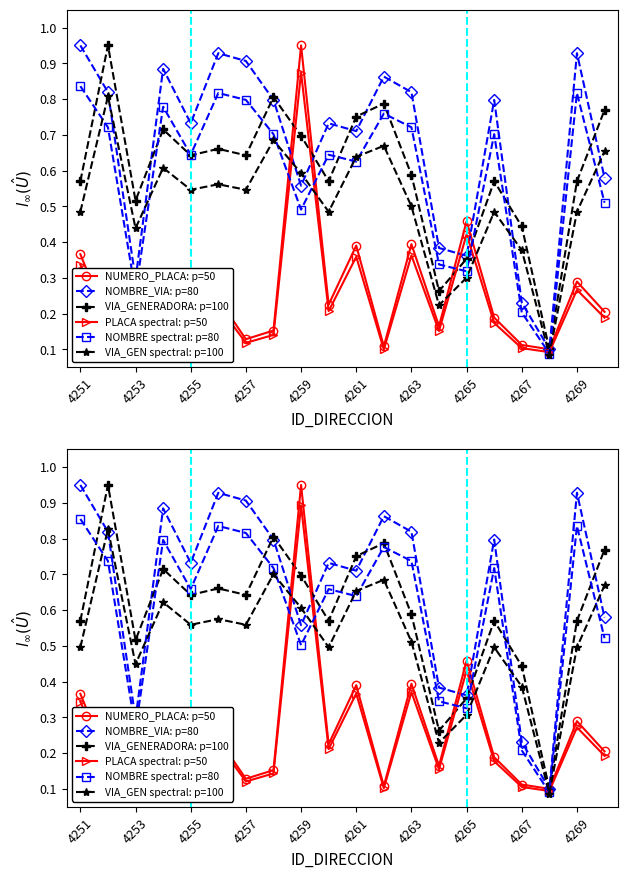

True or false: NOMBRE_VIA: p=80 has more than 0 points higher than both neighbors.

True